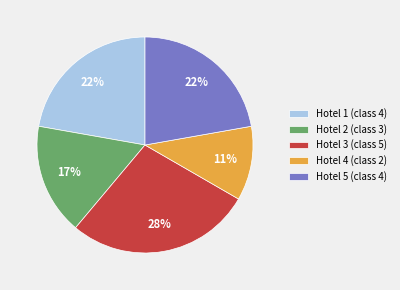

To the nearest percent, what is the combined percentage of Hotel 2 (class 3) and Hotel 5 (class 4)?

39%